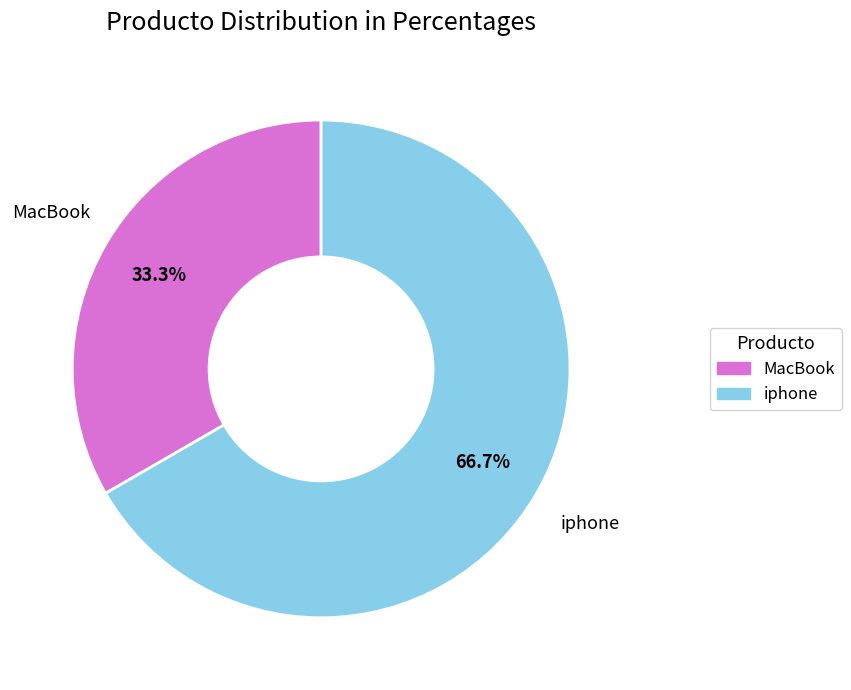

Rank the categories by value from highest to lowest.

iphone, MacBook